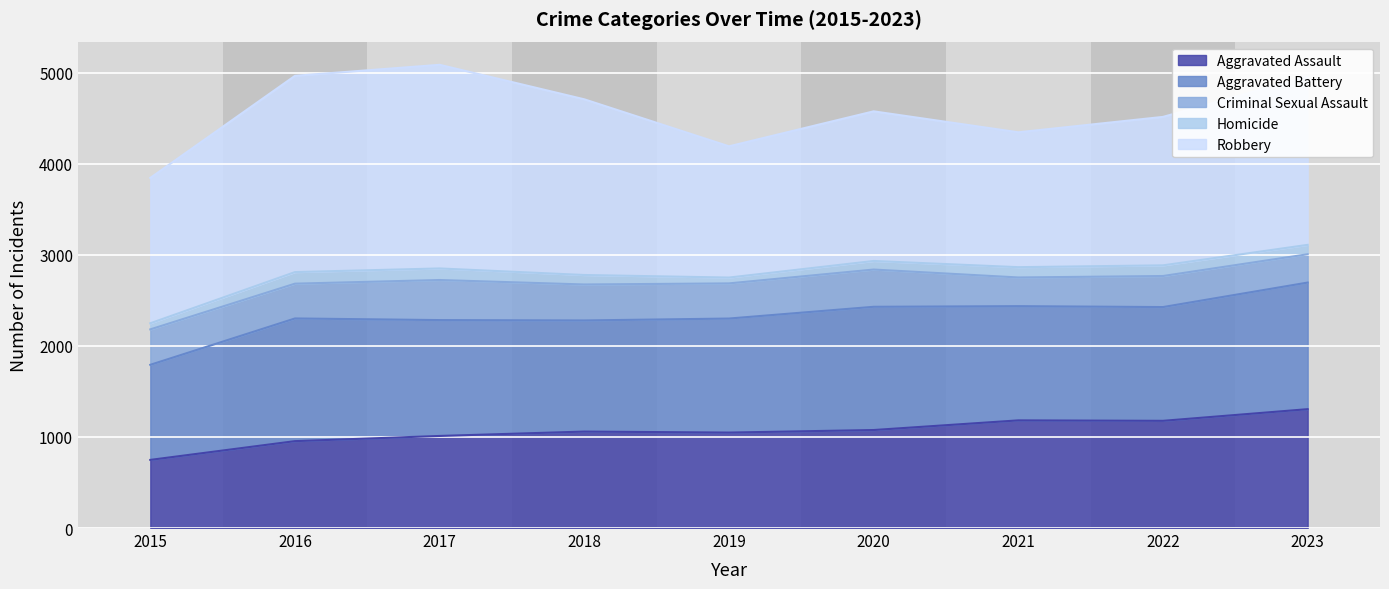

Where is Aggravated Assault nearest to the value 1026?

2017